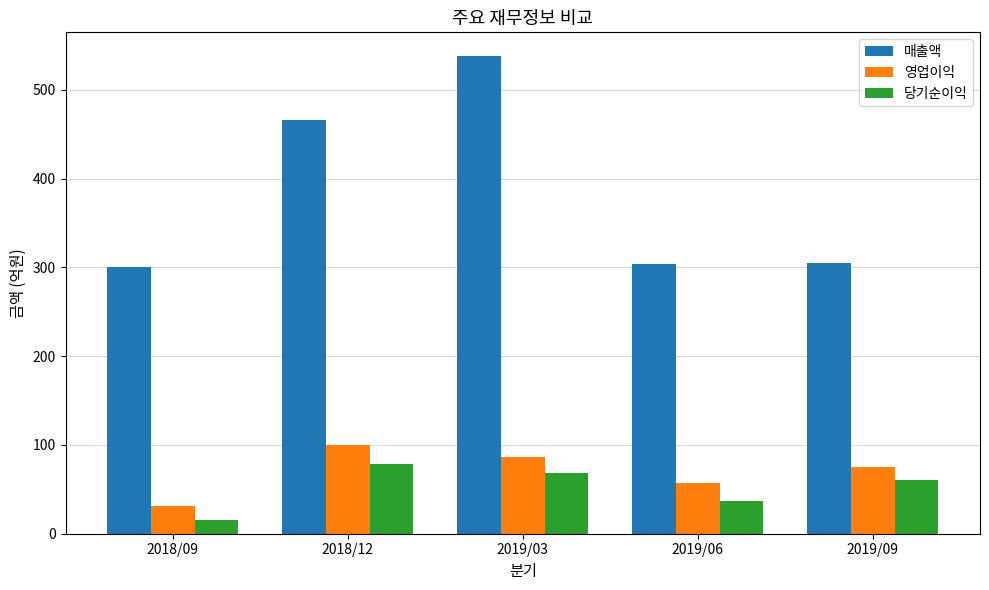

How many bars are there in each group?

3